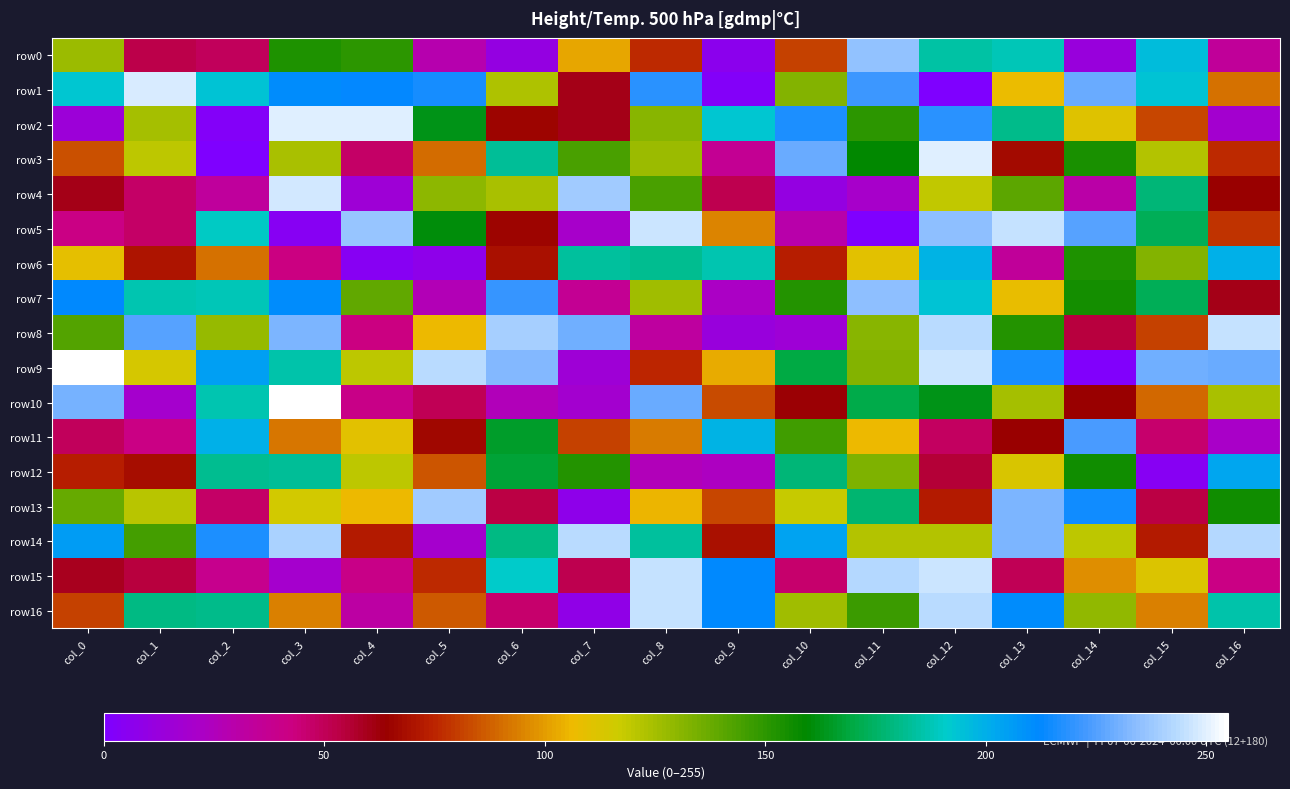

What is the total value across all series at col_8?

2487